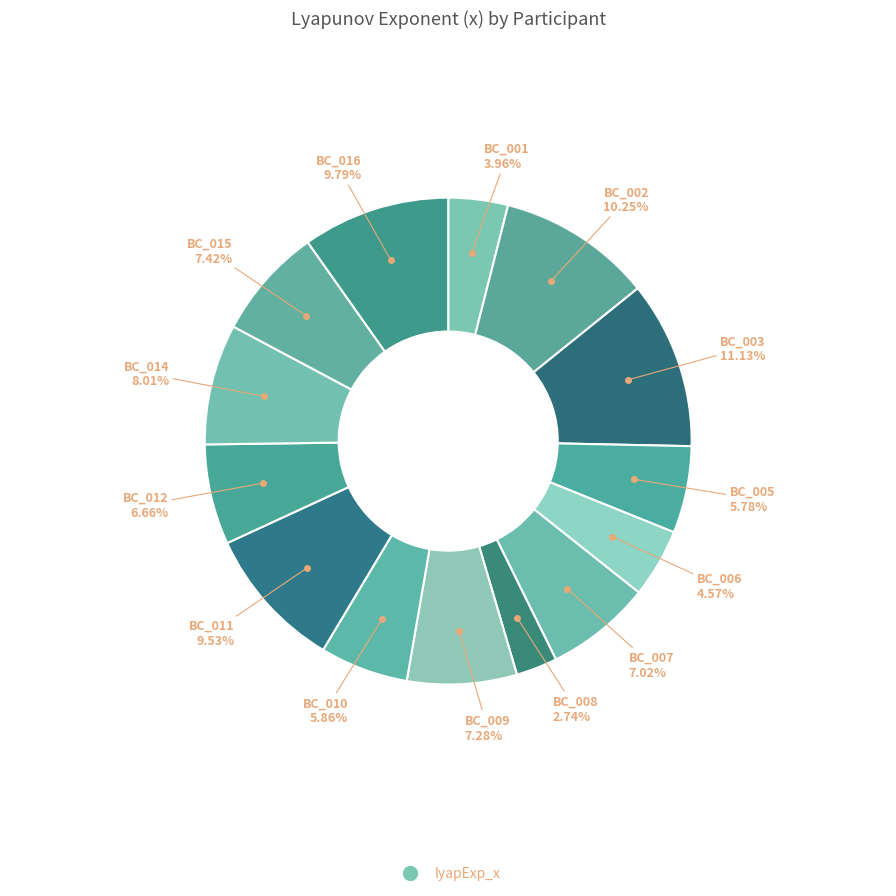

How many slices are in this pie chart?

14